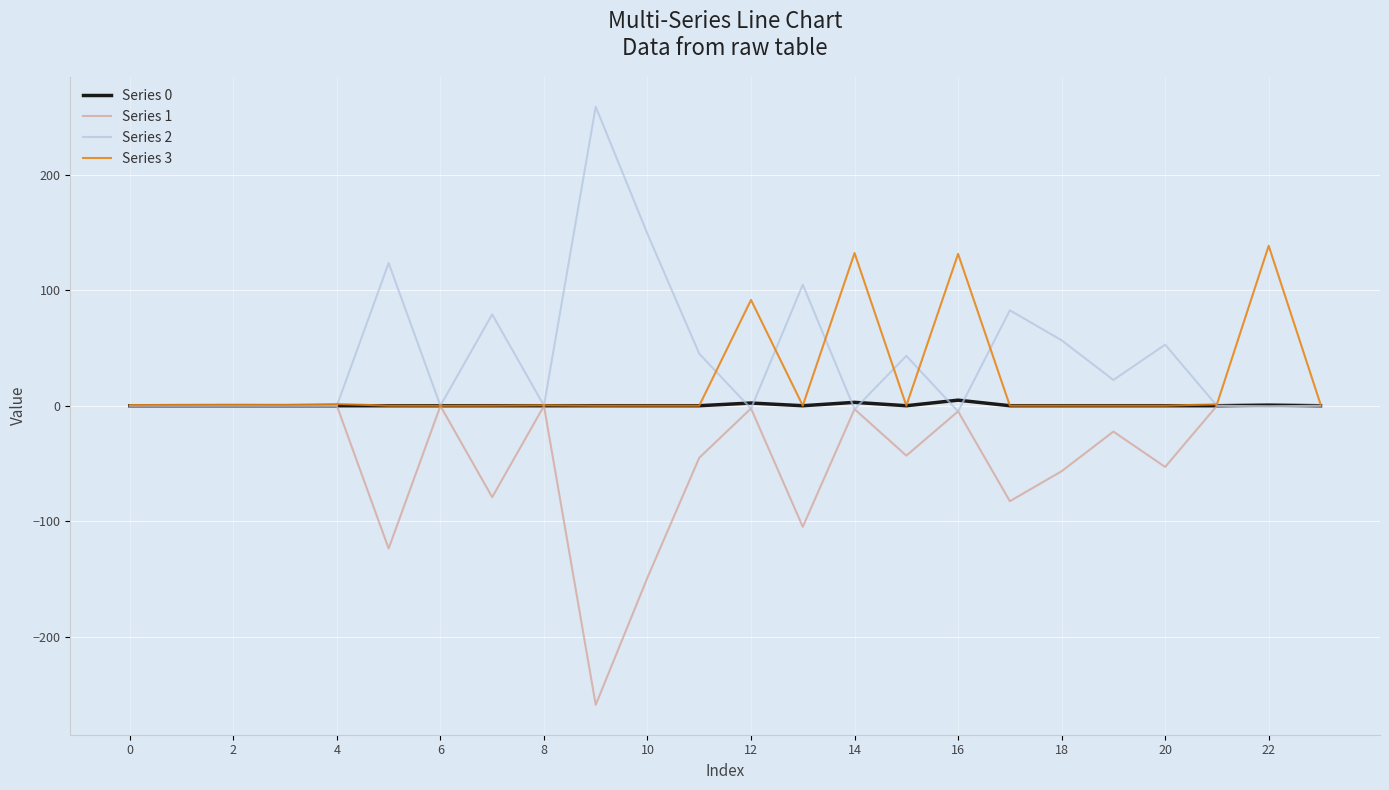

What is the difference between the maximum and second lowest values in the Series 0 series?

4.8